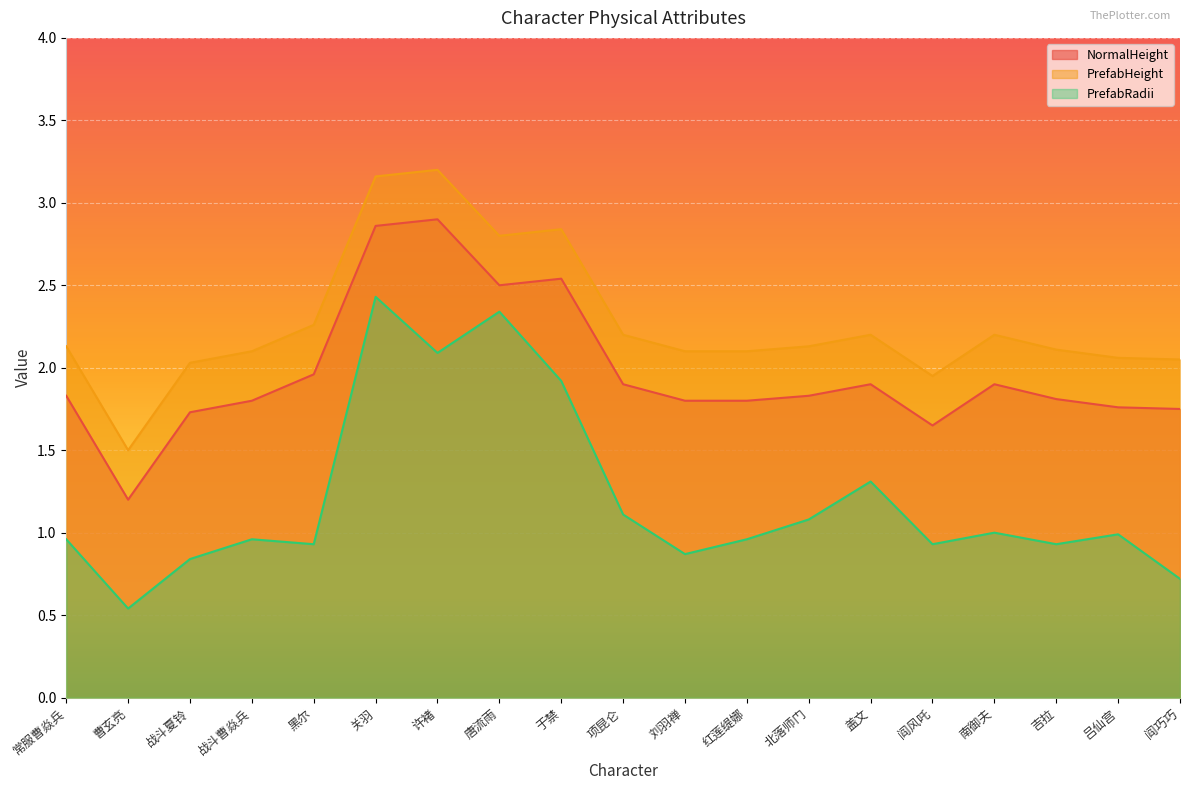

True or false: PrefabRadii and NormalHeight cross at least once.

False